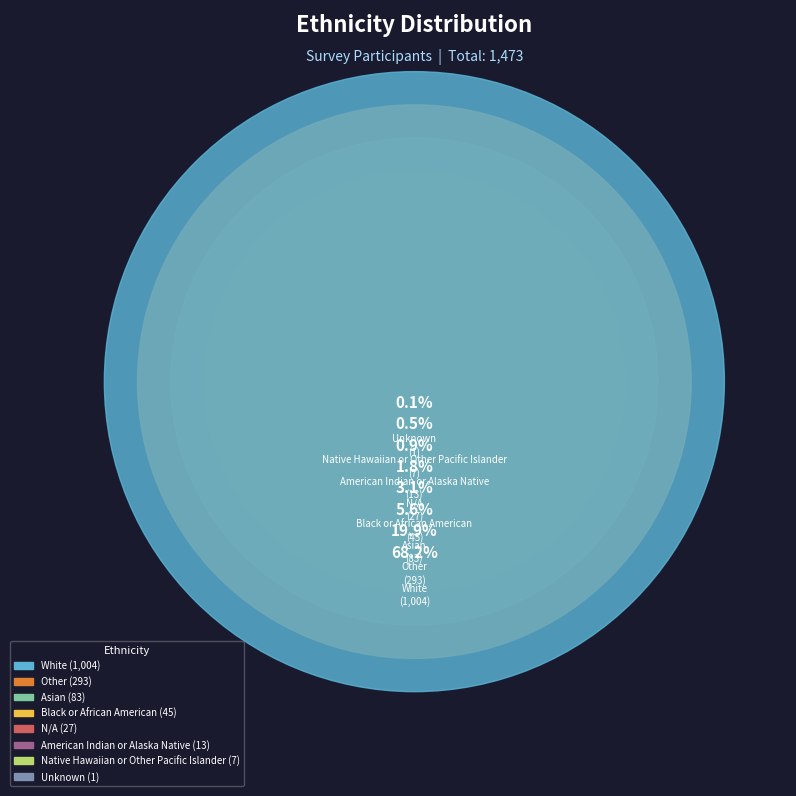

Between Native Hawaiian or Other Pacific Islander and American Indian or Alaska Native, which is larger?

American Indian or Alaska Native